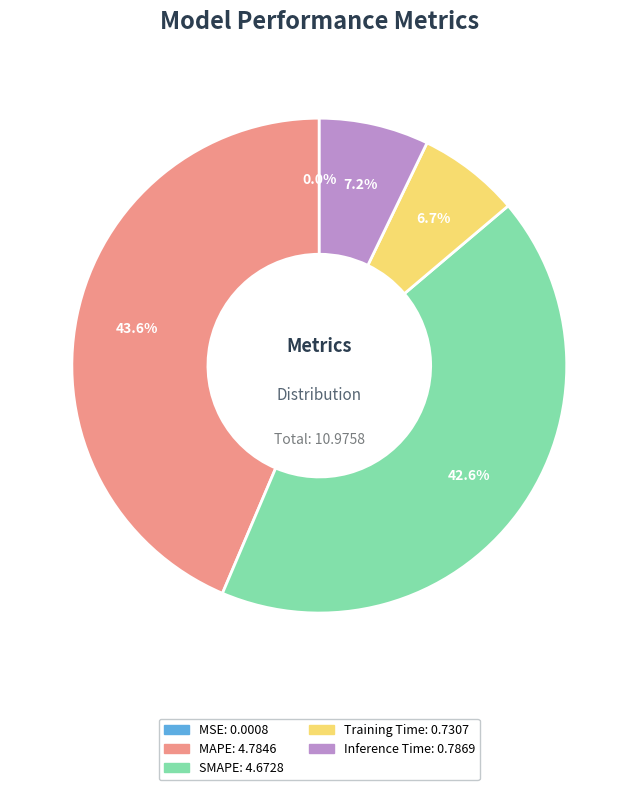

Is the sum of SMAPE and Training Time greater than half?

No